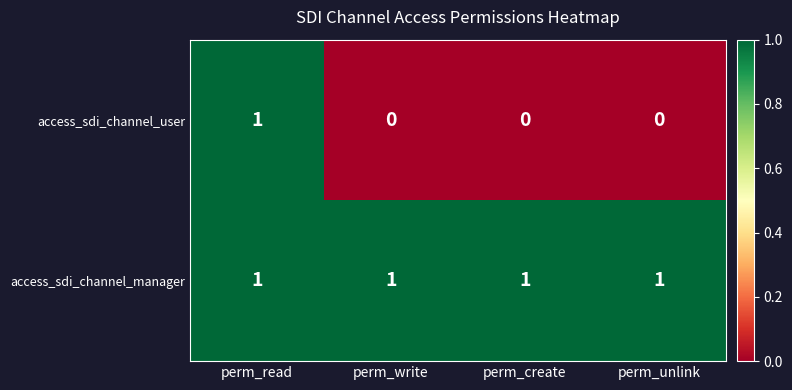

Is it true that access_sdi_channel_user equals 0 at perm_create?

True